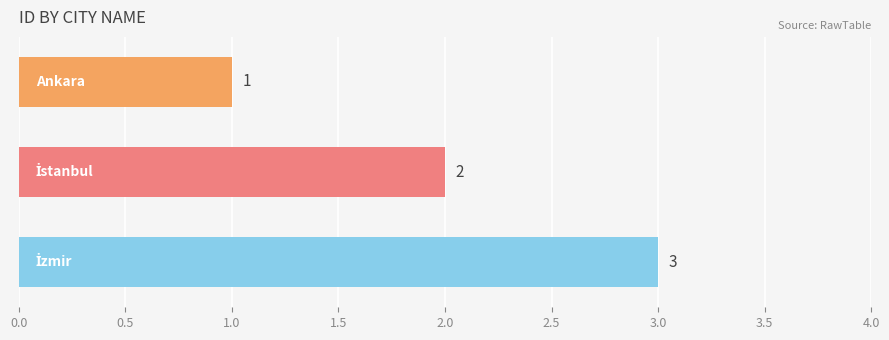

Count the values in the range 1 to 3.

3